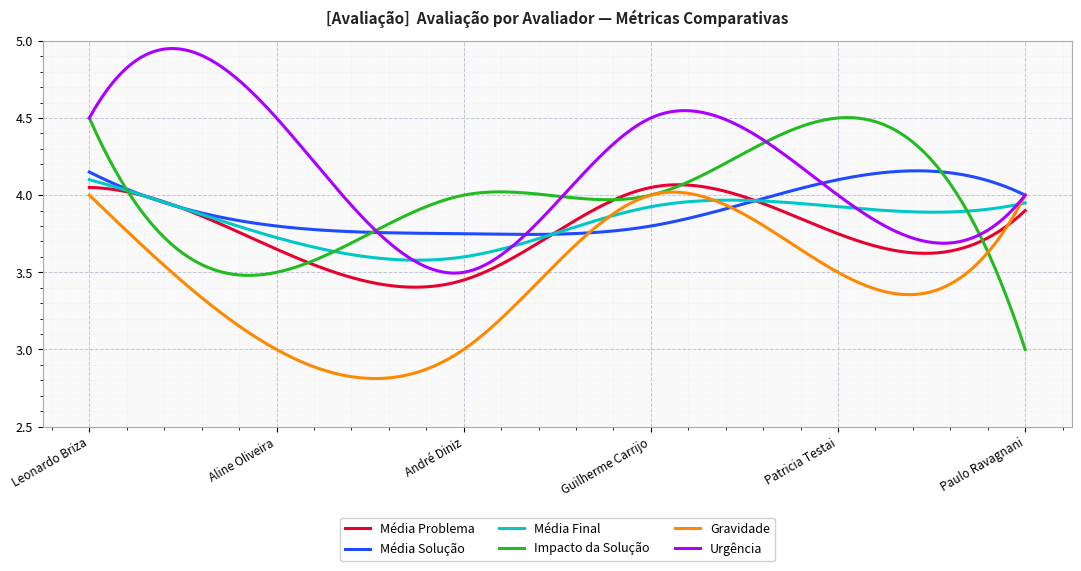

What is the difference between the maximum and minimum values in the Urgência series?

1.5